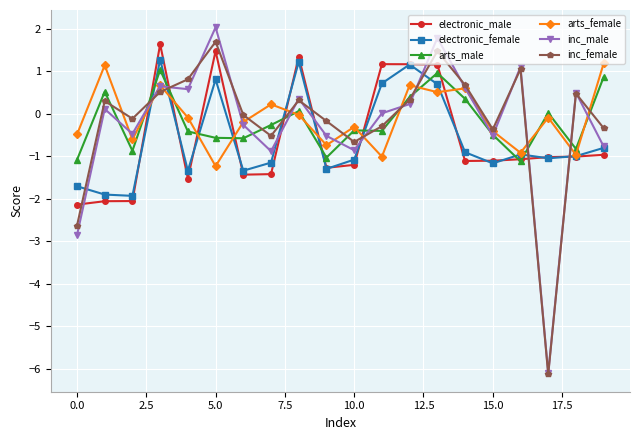

What is the value of the inc_female point at the 18th from the left?

-6.1